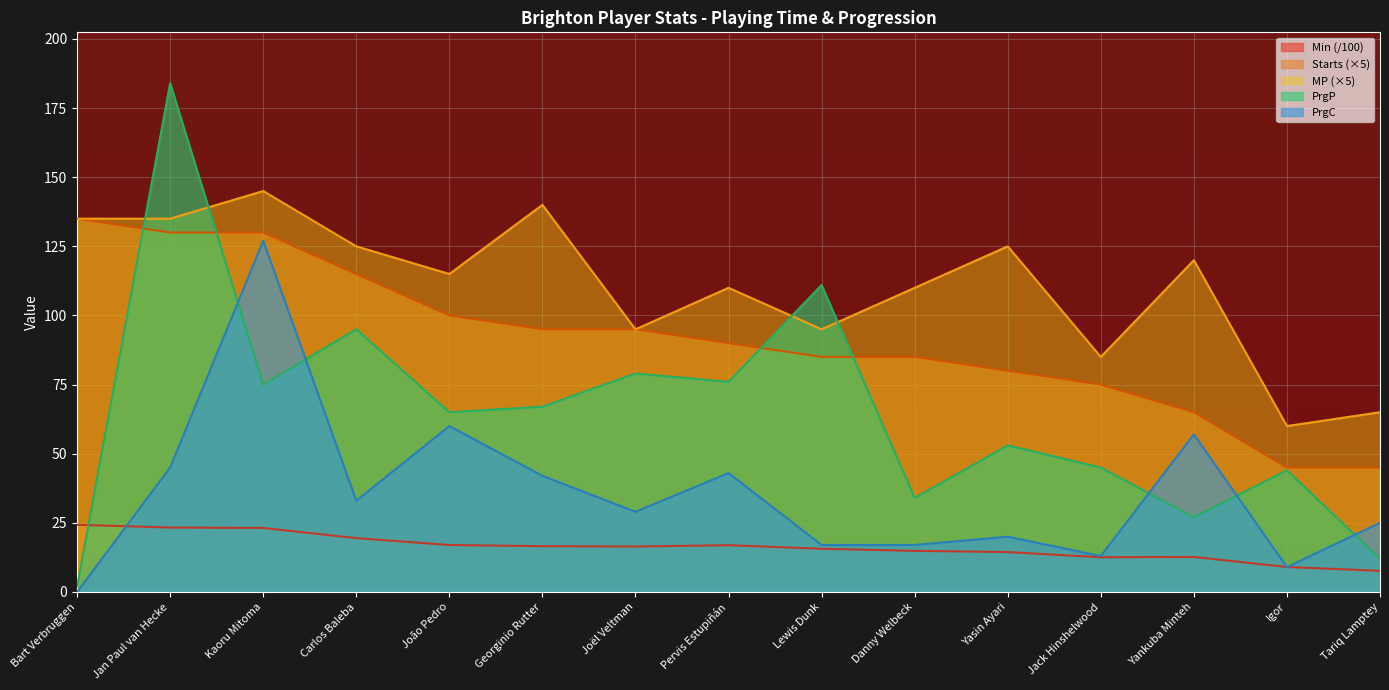

What are all the series names shown in the legend?

Min (/100), Starts (×5), MP (×5), PrgP, PrgC